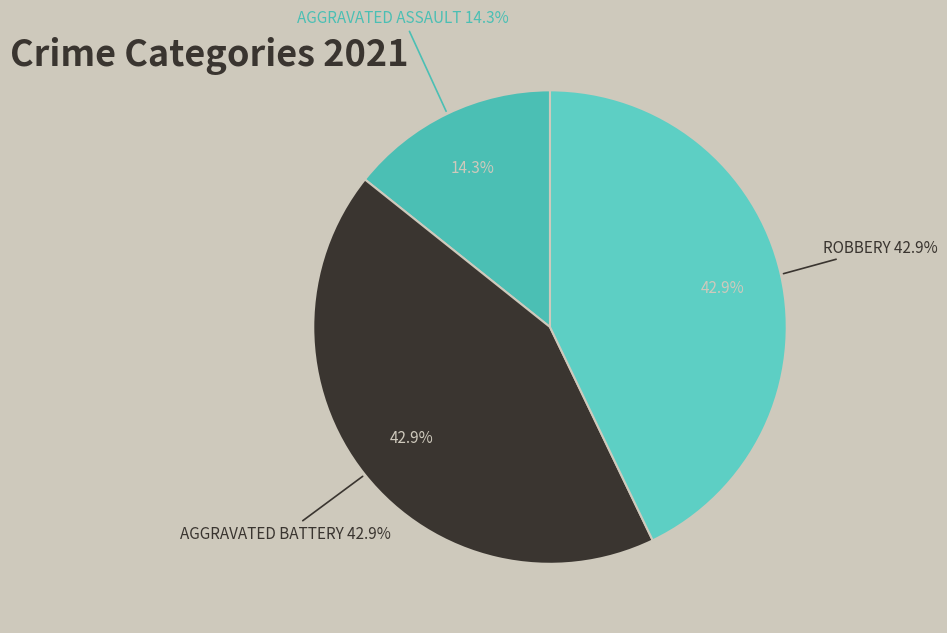

To the nearest percent, what is the combined percentage of Robbery and Aggravated Battery?

86%